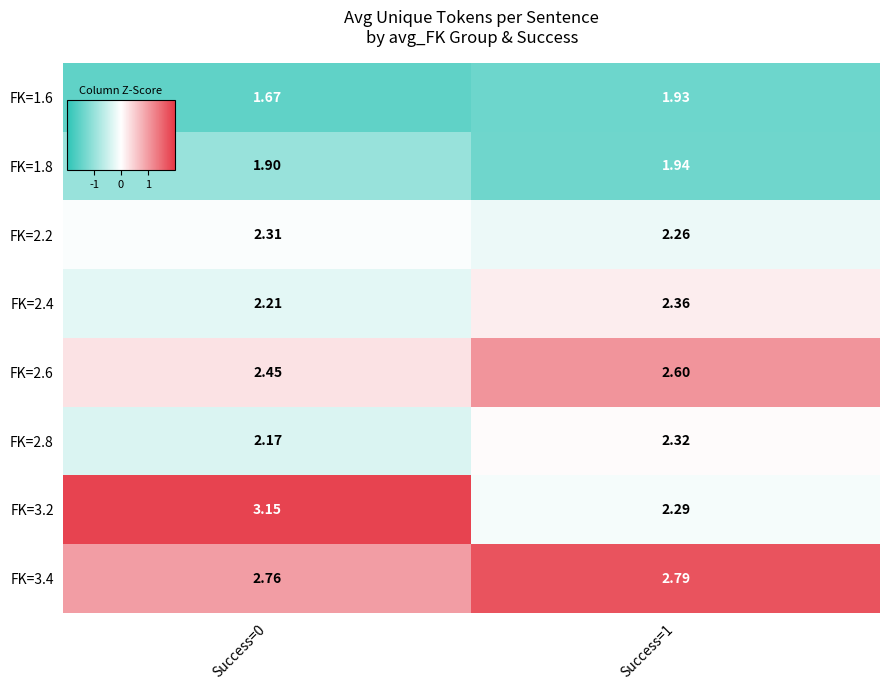

Is the value of FK=3.4 at Success=0 greater than the value of FK=2.4 at Success=1?

Yes